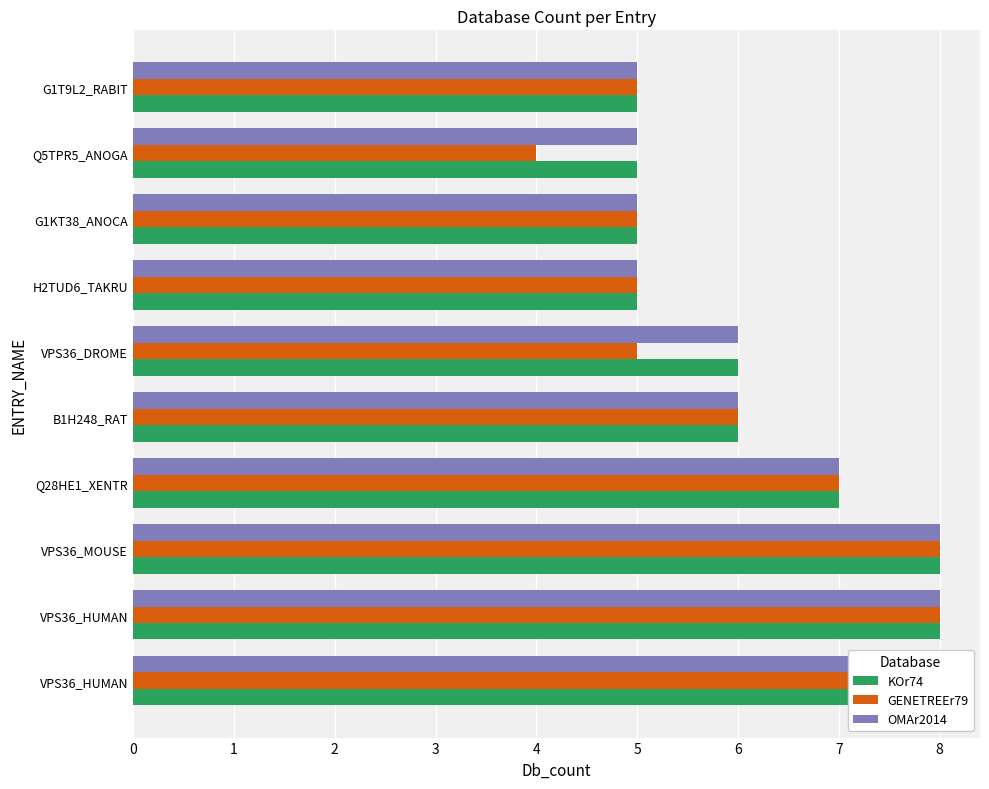

How many bars are there in each group?

3